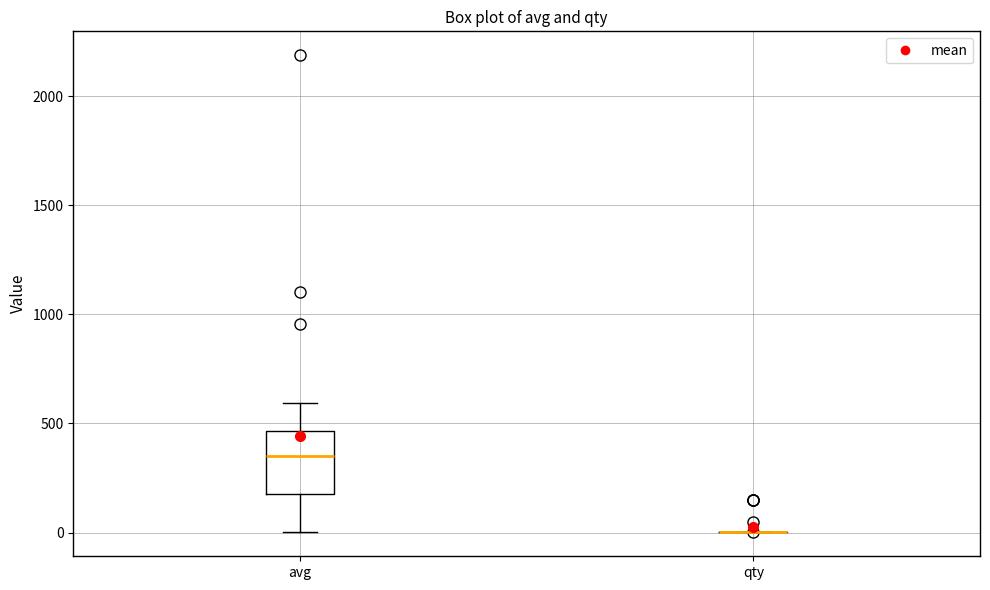

Reading left to right, transcribe this box plot: for each box, give where its median line is, the range the box spans, and where its two whiskers end, as read against the y-axis. The values are not printed on the chart, so give them approximately, as read against the axis.

avg: median 350, box 200 to 450, whiskers 0 to 600
qty: box collapsed to a line at 0, whiskers 0 to 0